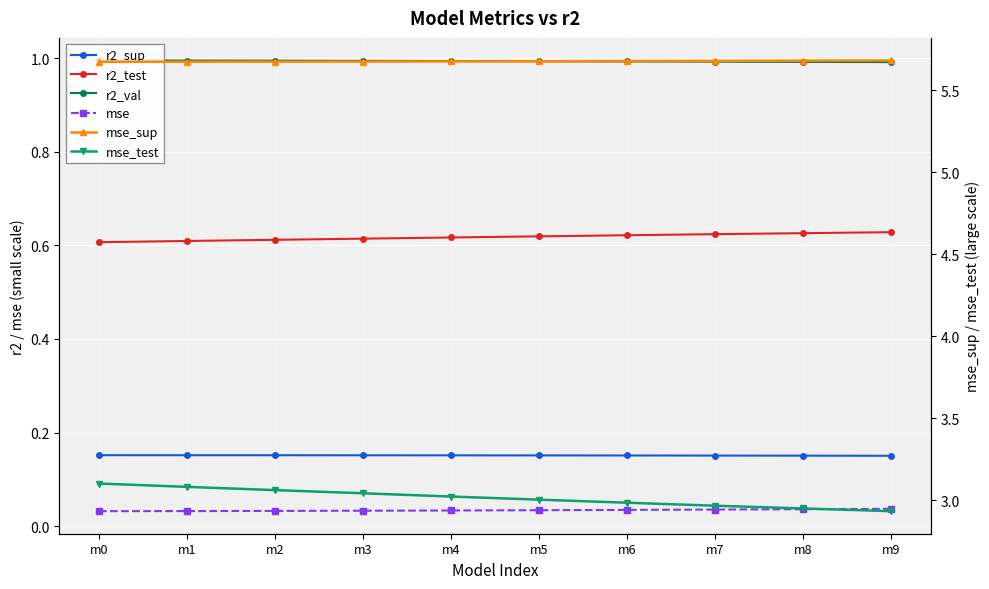

Where is r2_test nearest to the value 0?

m0